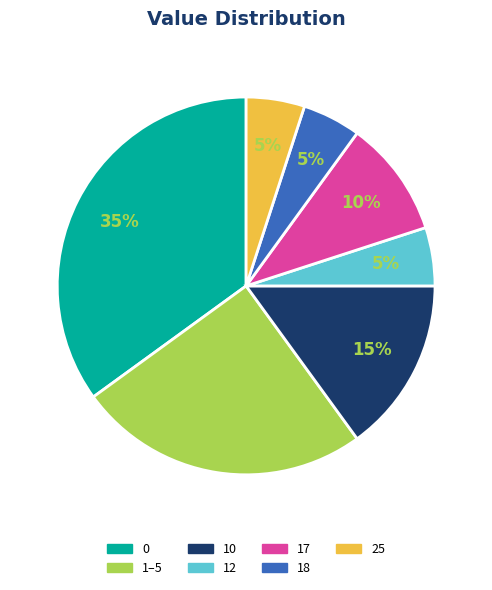

Which slice is the largest?

0